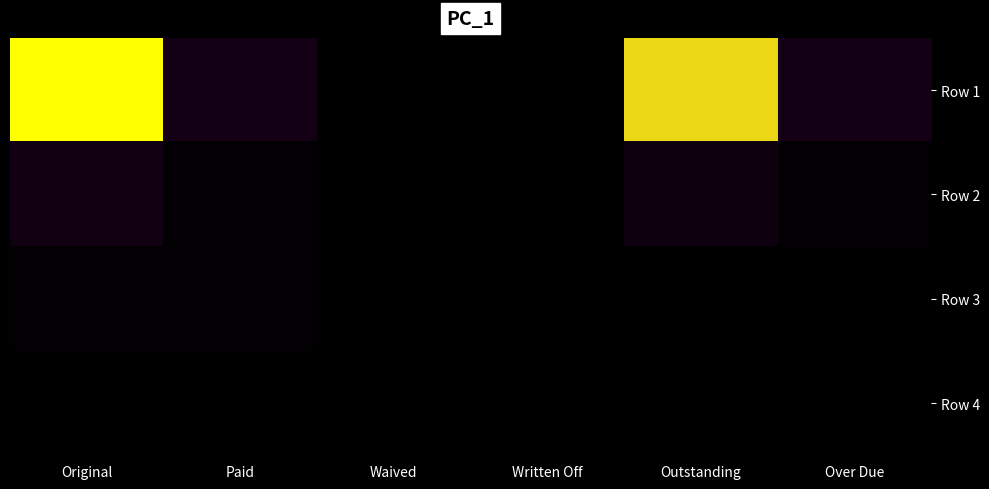

Which has a higher value, Original or Waived?

Original